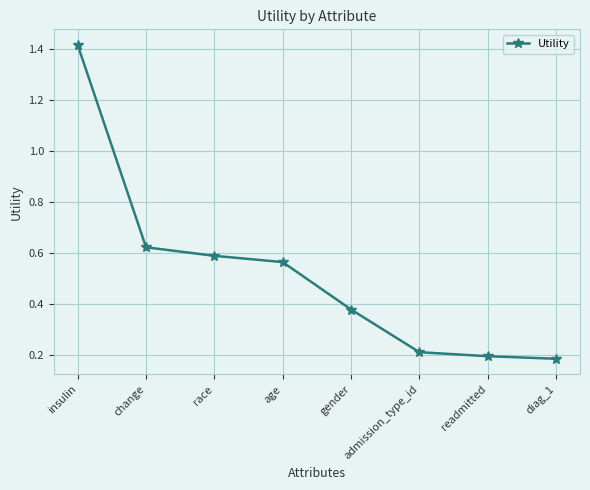

Which category has the highest value across all series?

insulin